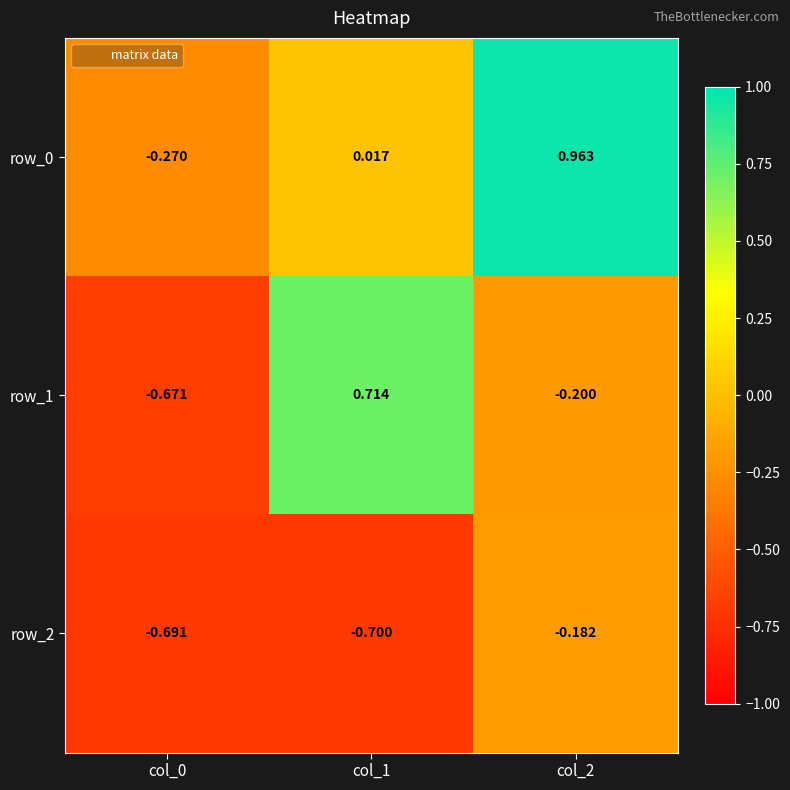

Is the value of row_1 at col_0 greater than the value of row_2 at col_2?

No